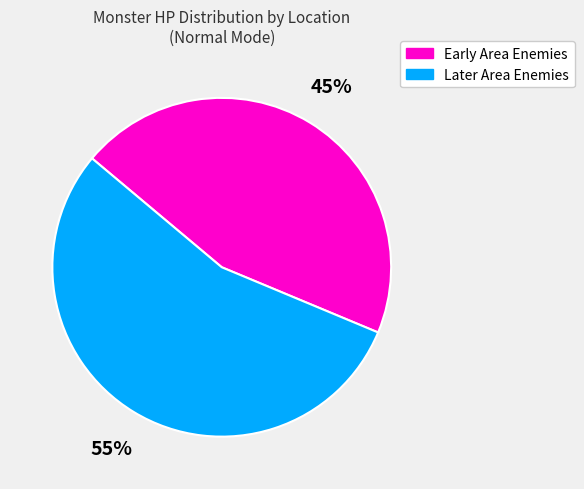

Is Later Area Enemies the majority of the pie?

Yes